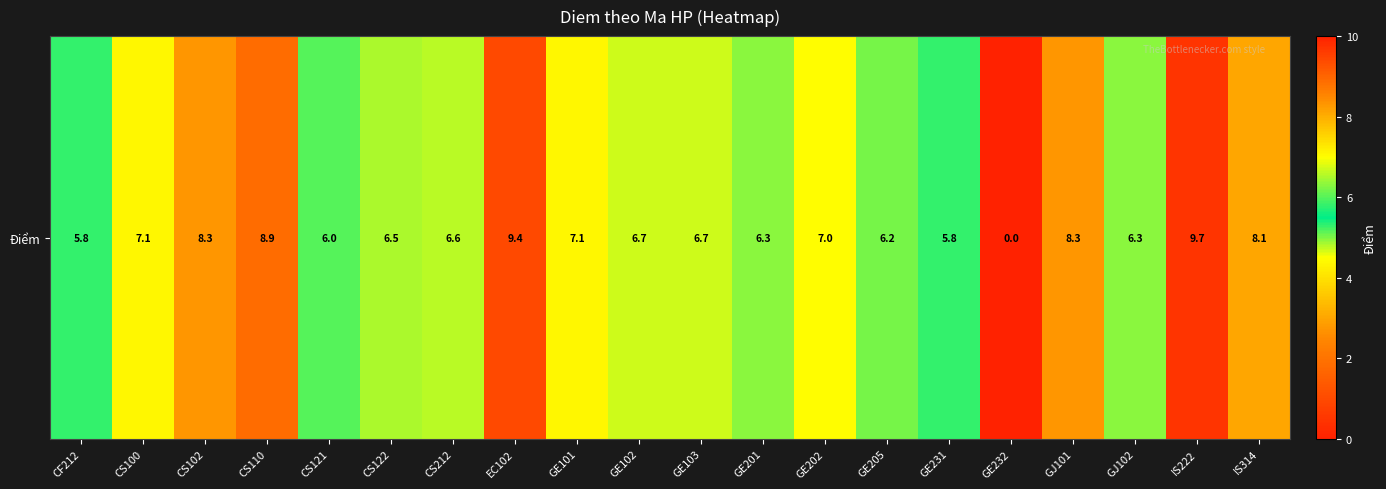

Which label corresponds to the smallest value in the chart?

GE232